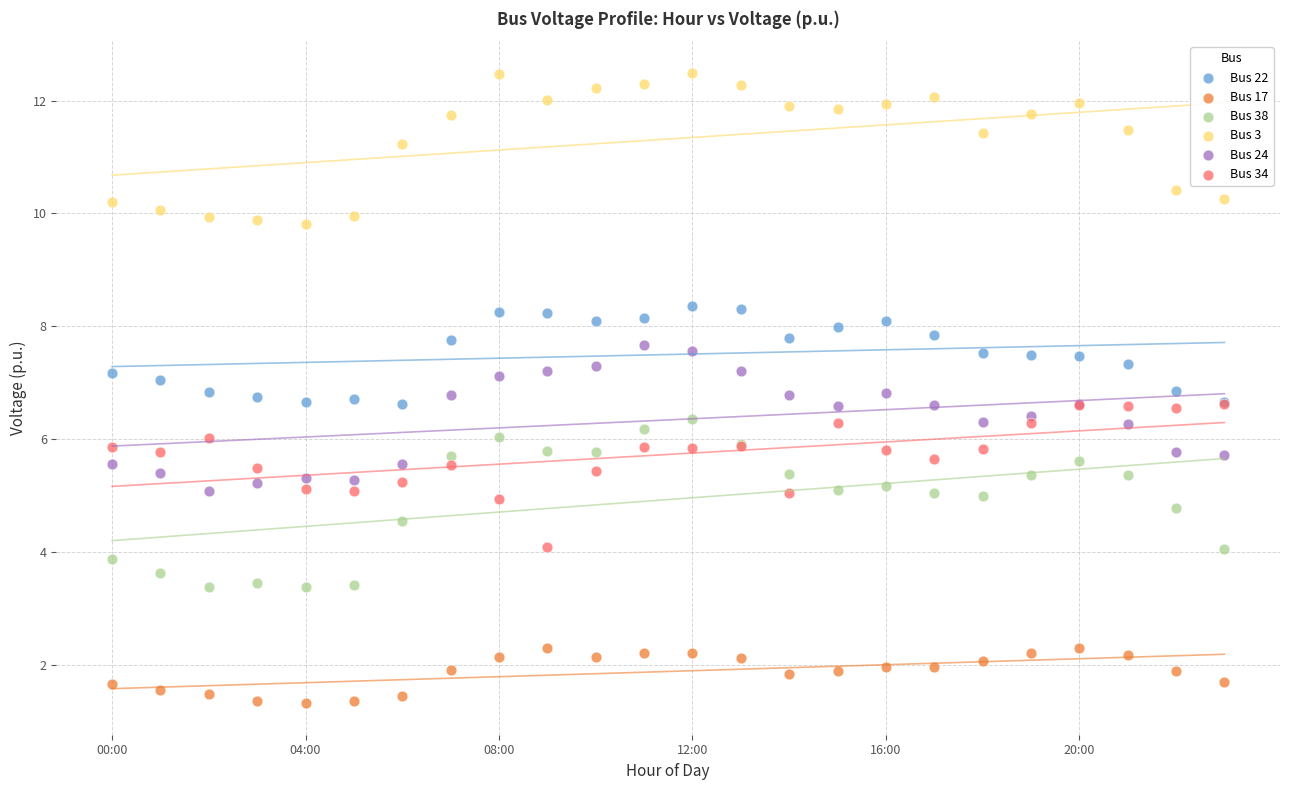

What are all the series names shown in the legend?

Bus 22, Bus 17, Bus 38, Bus 3, Bus 24, Bus 34